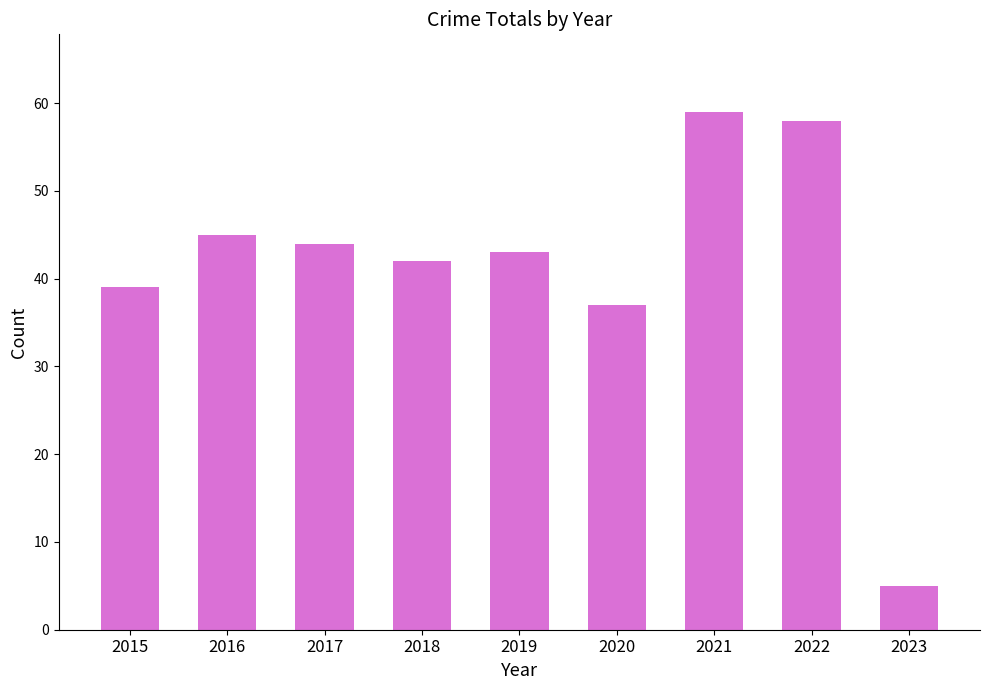

Read the value at 2017, to the nearest 10.

40